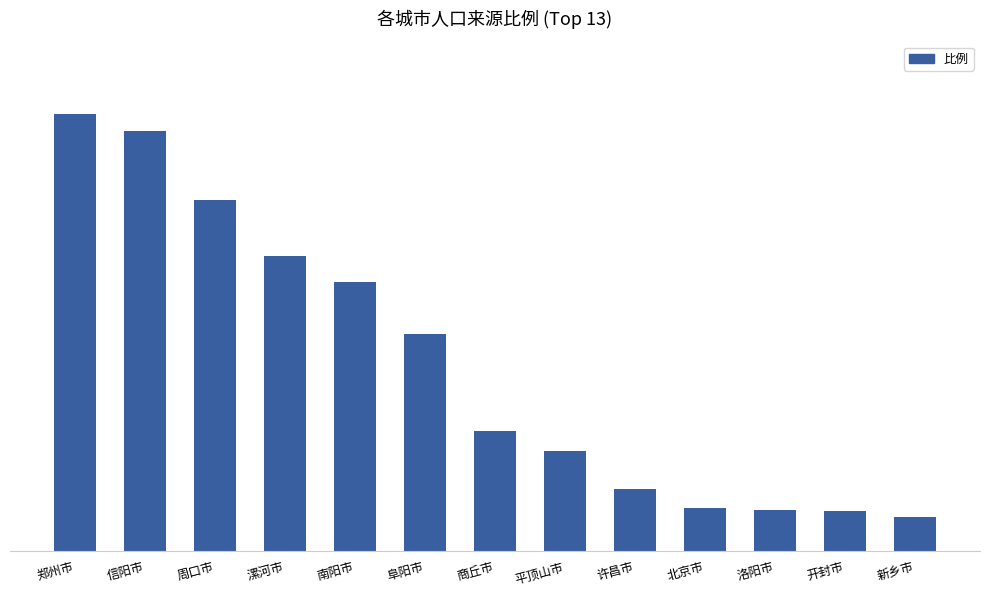

At which label does the data first exceed 3?

郑州市